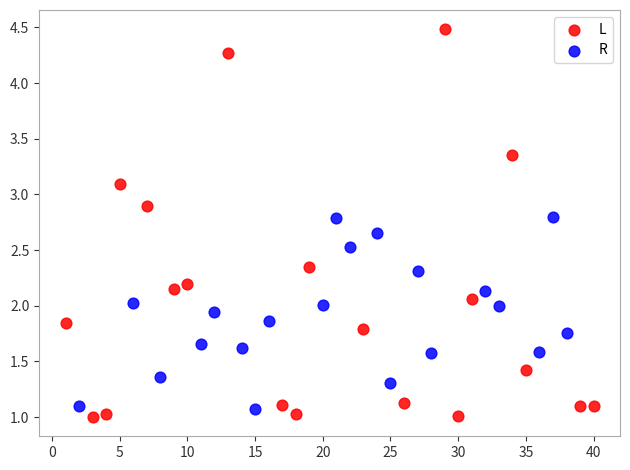

Which series has the largest Y range (max minus min)?

L